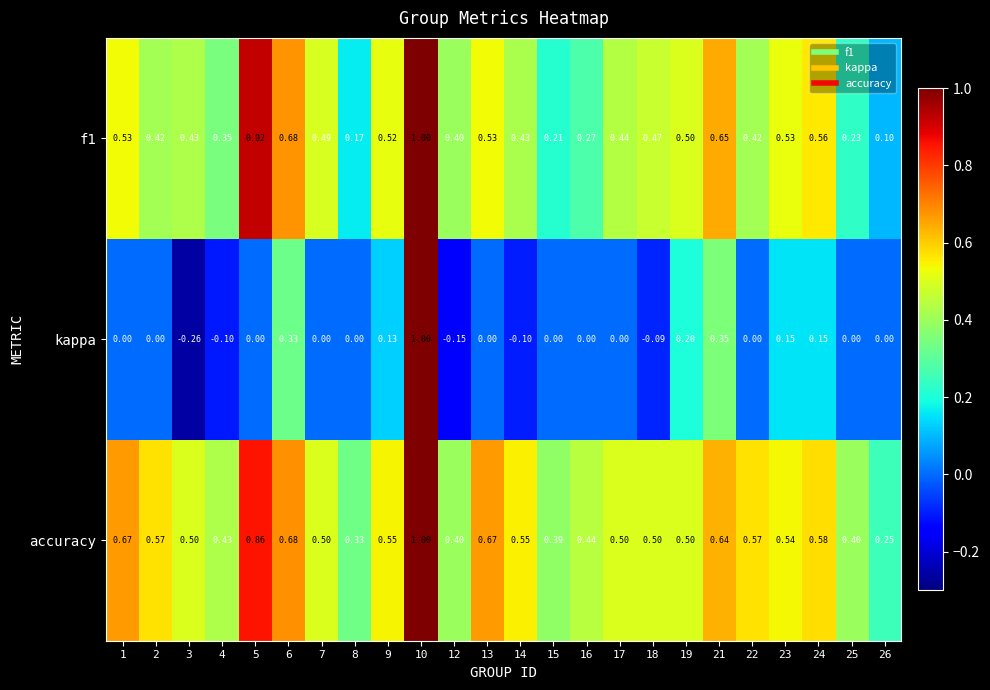

Which series has the largest total across all categories?

accuracy